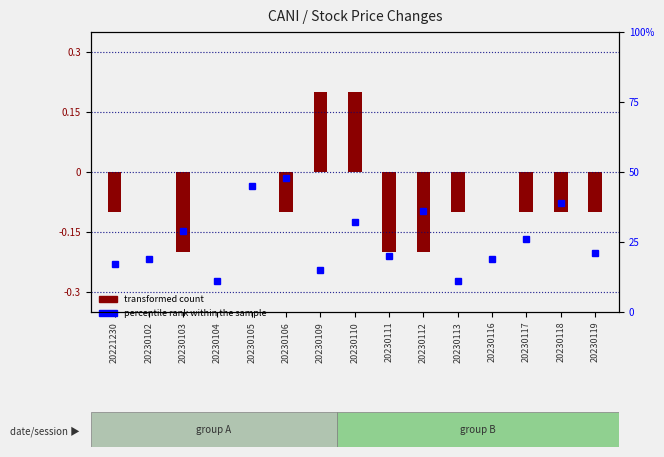

At which label is the value closest to 29?

20230103